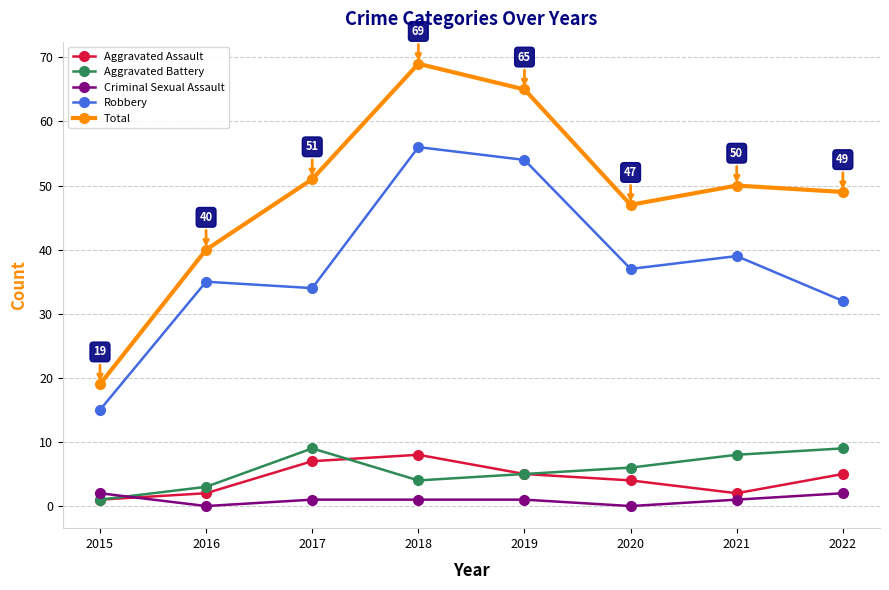

The value of Criminal Sexual Assault at 2020 is 0. True or false?

True